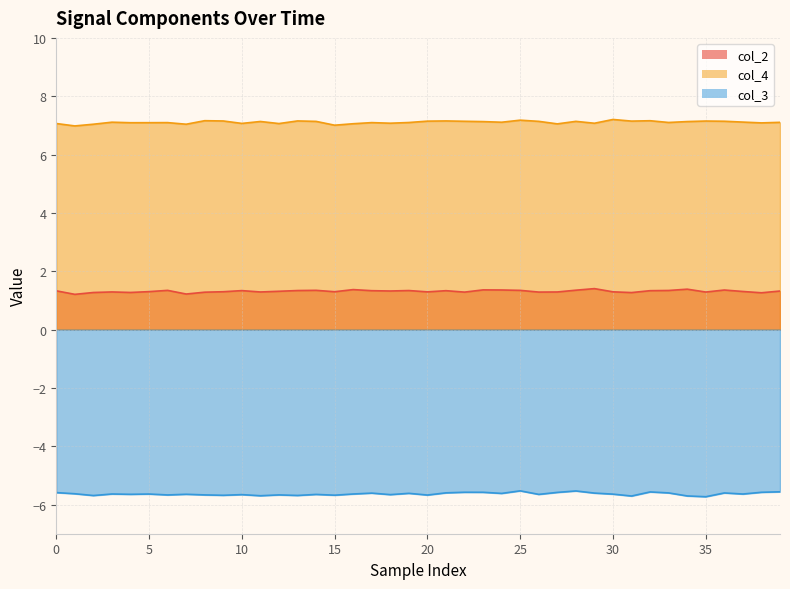

Which category has the lowest value across all series?

35